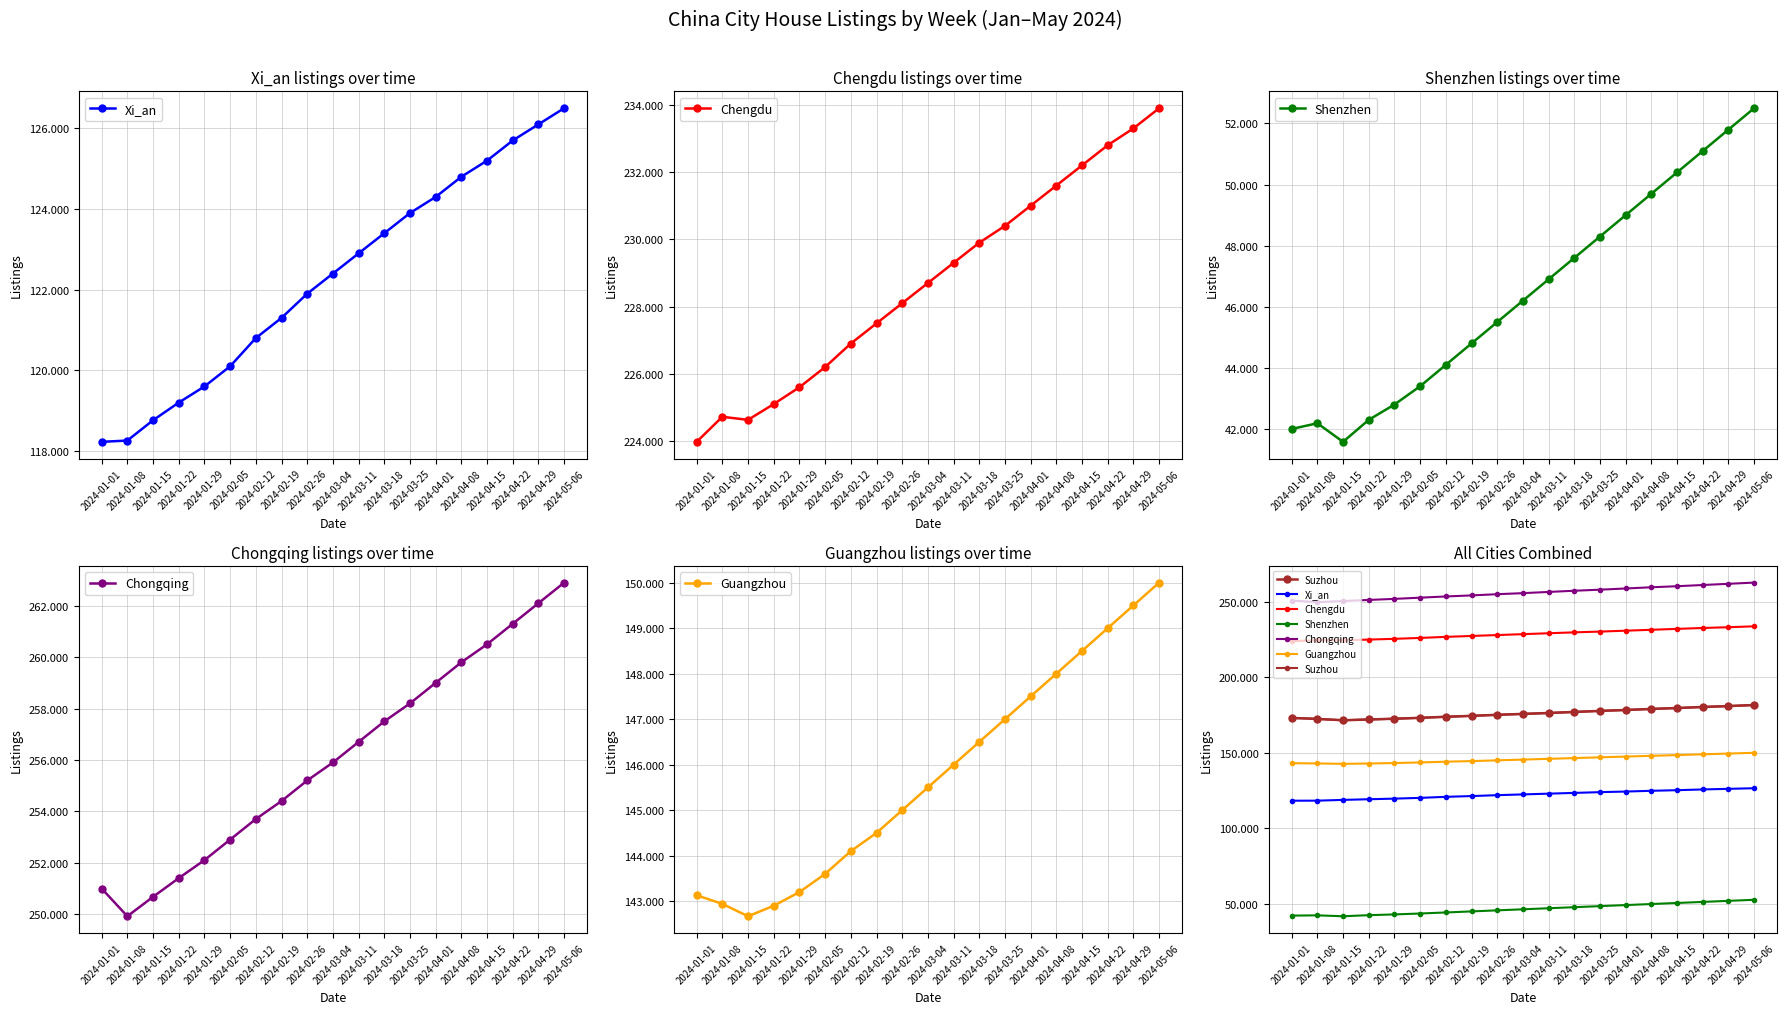

Between 2024-02-19 and 2024-03-04, which is larger?

2024-03-04